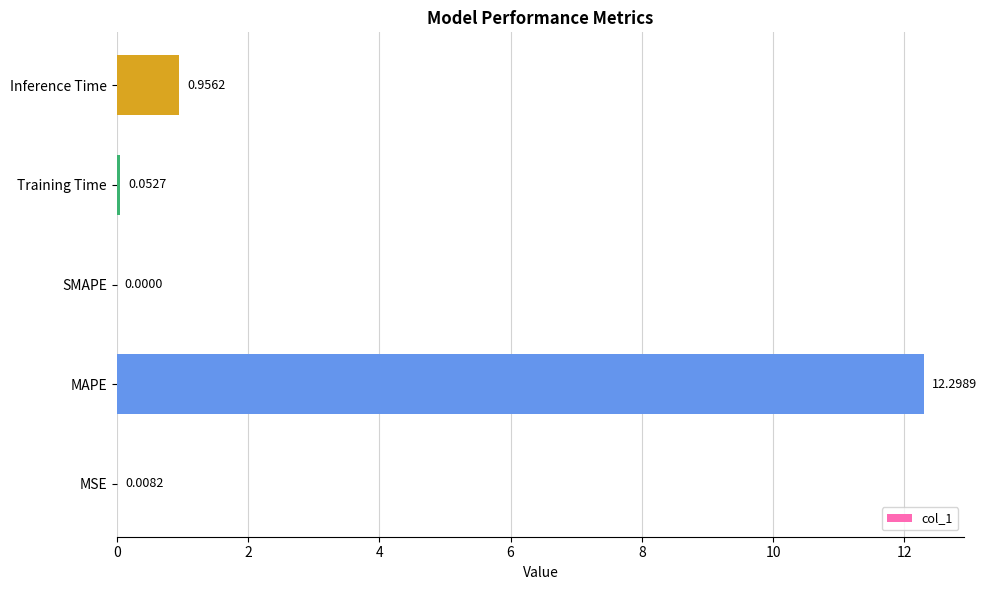

Where is the data nearest to the value 6?

Inference Time